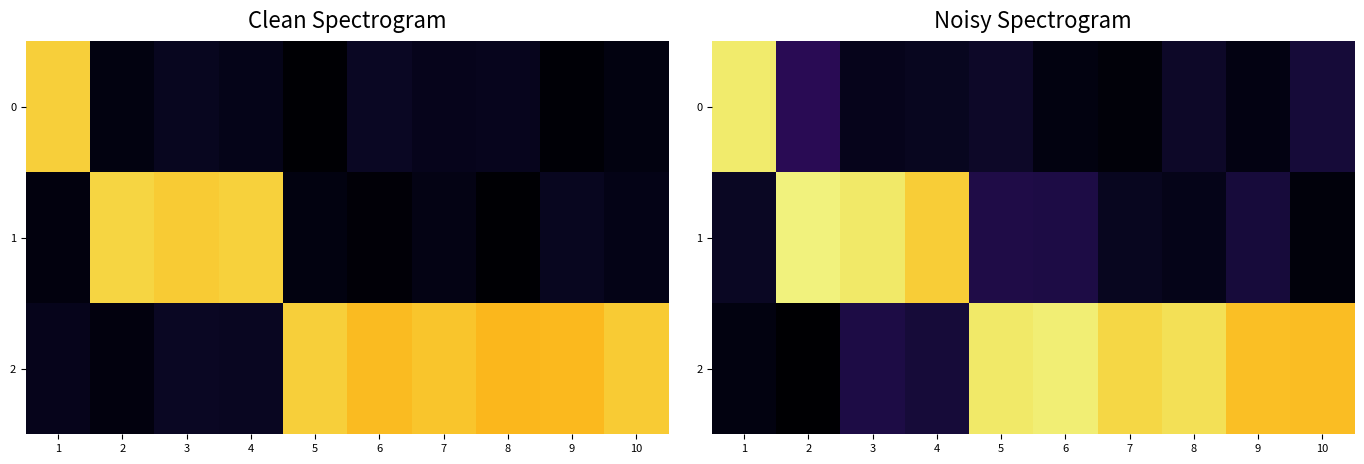

The value of 2 at 3 is 0.2. True or false?

False